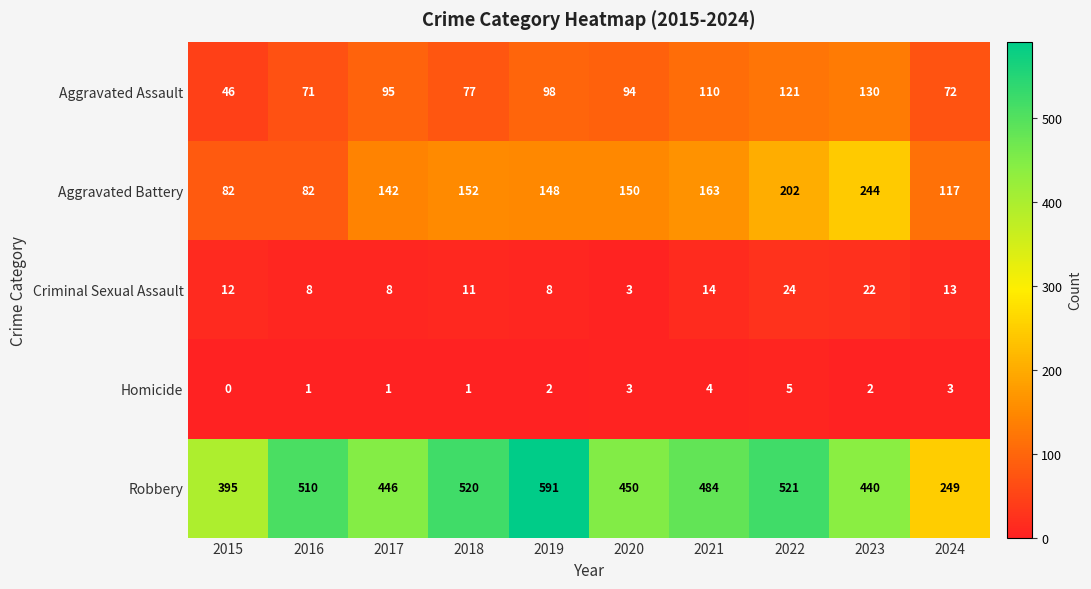

Rank the series by their maximum value, from lowest to highest.

Homicide, Criminal Sexual Assault, Aggravated Assault, Aggravated Battery, Robbery